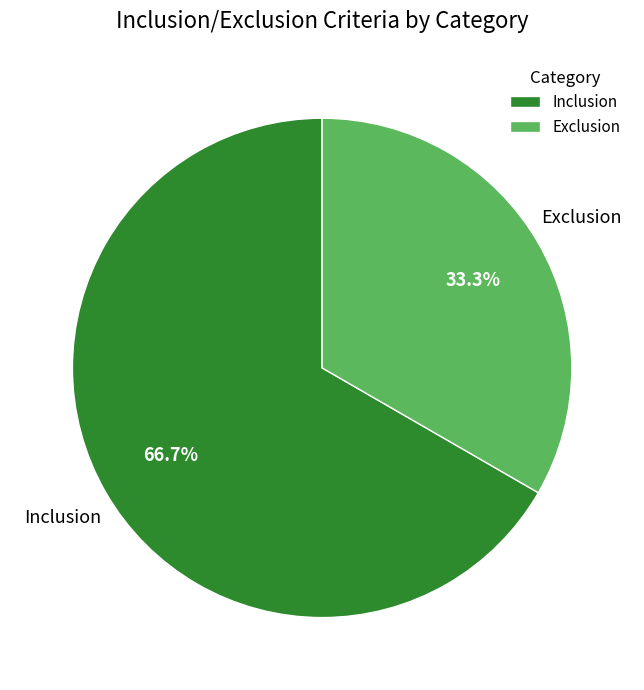

What is the largest slice in the pie chart?

Inclusion